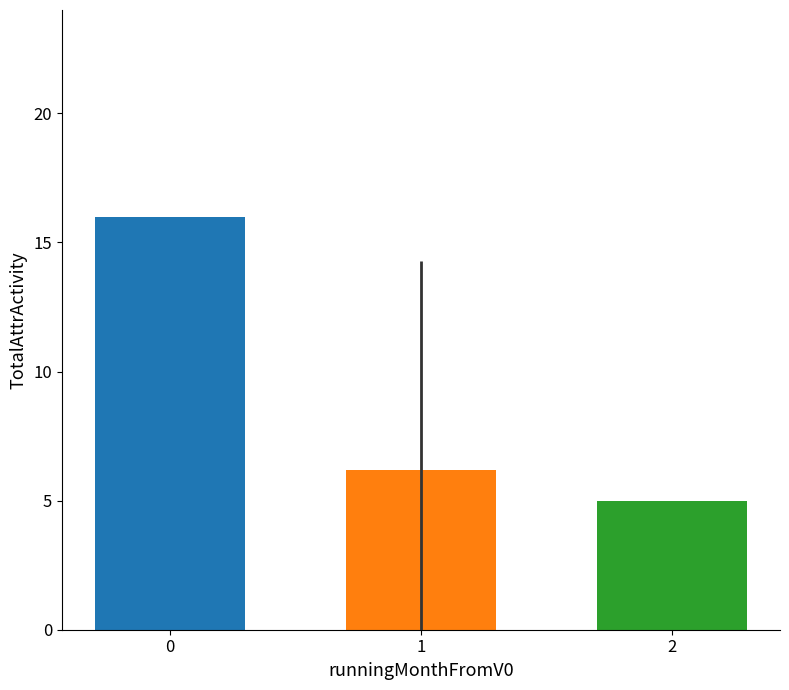

How many bars are there in total?

3